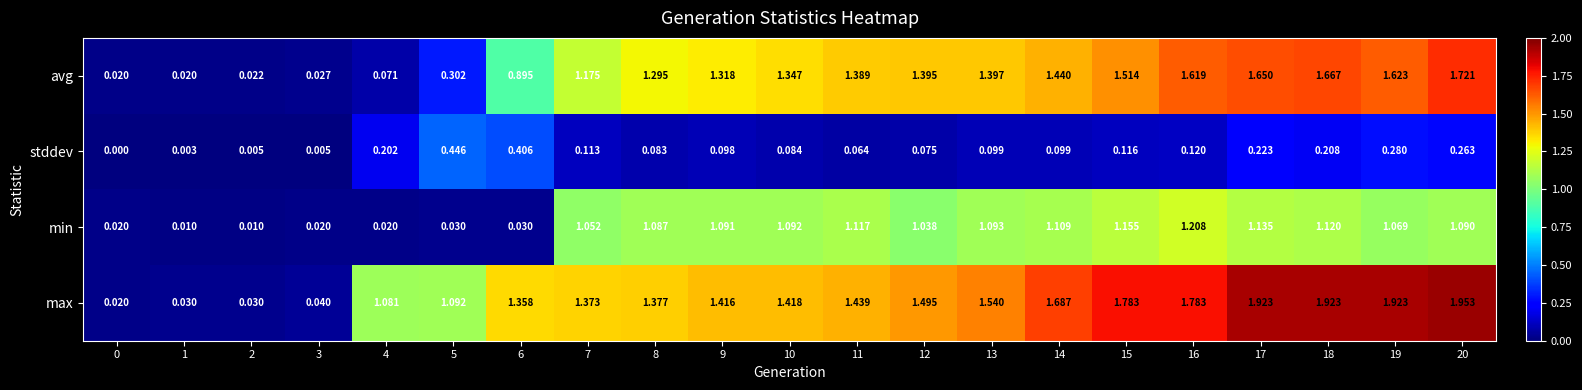

Is the value of min at 8 greater than the value of avg at 7?

No